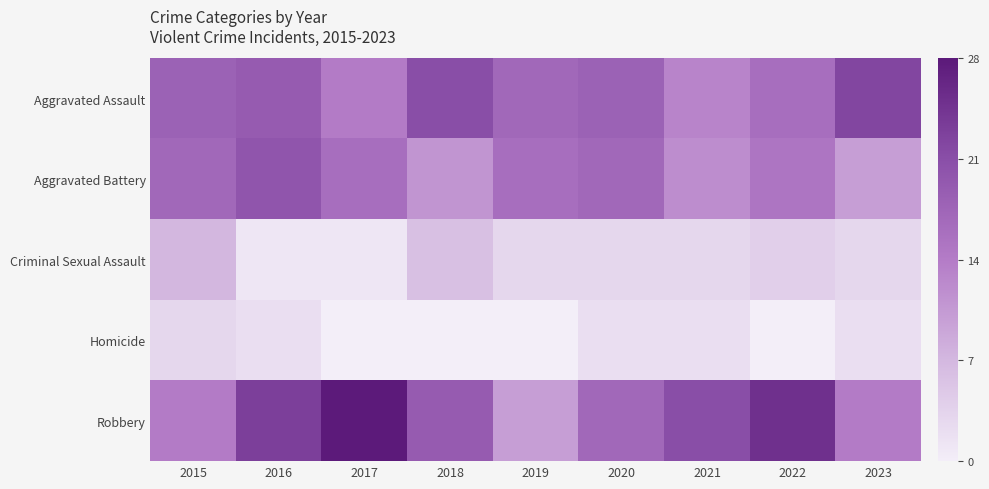

Between 2016 and 2020, which series saw the biggest shift?

Robbery